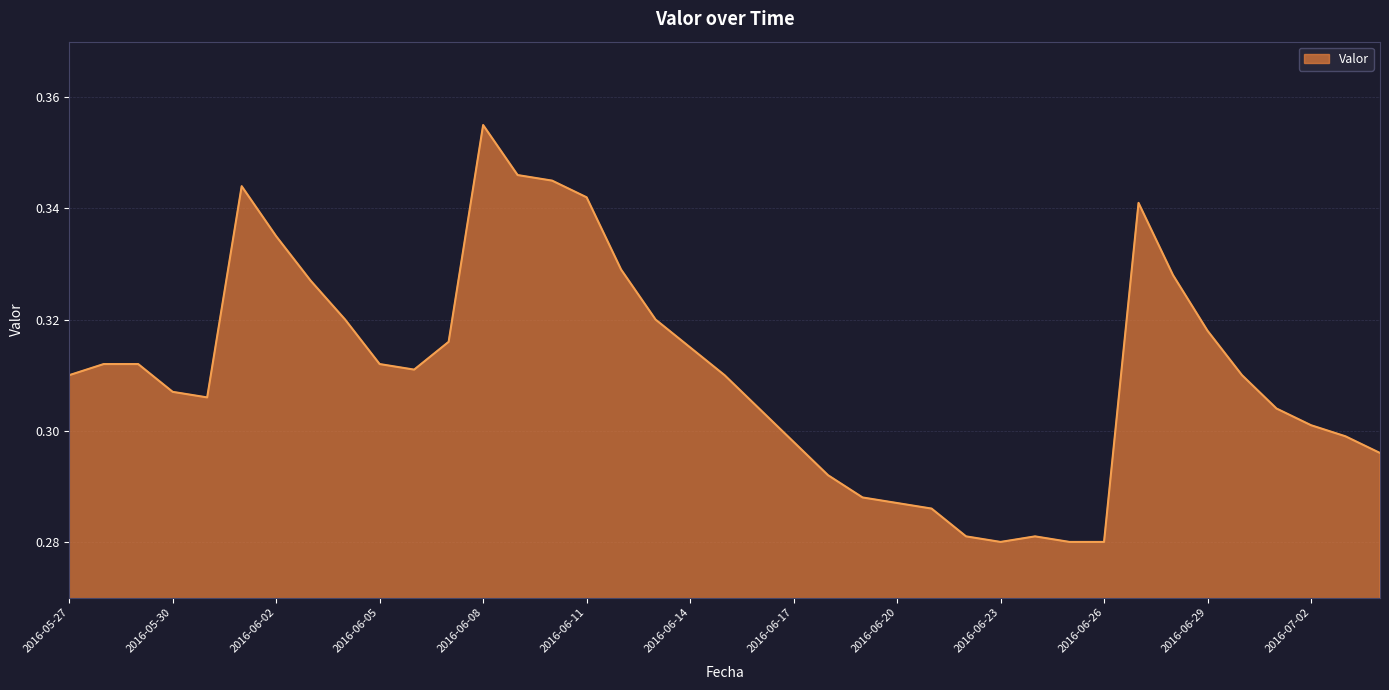

What is the sum of all values?

12.1